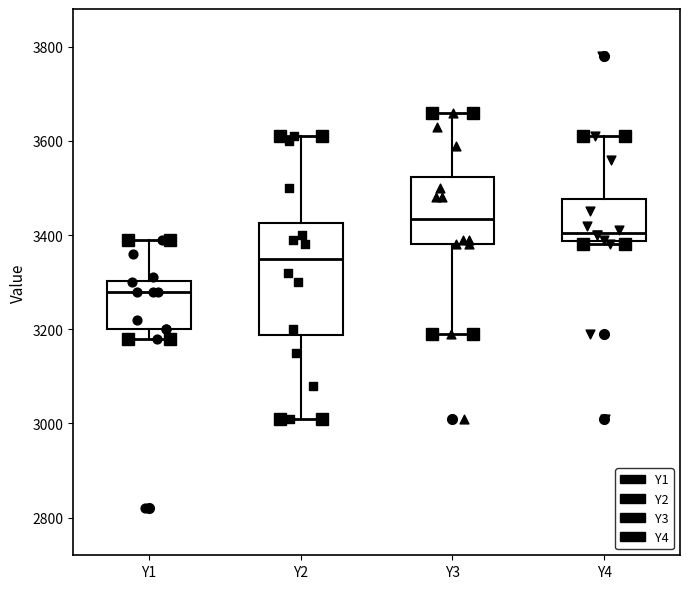

Which box is the tallest, from its lower edge to its upper edge?

Y2